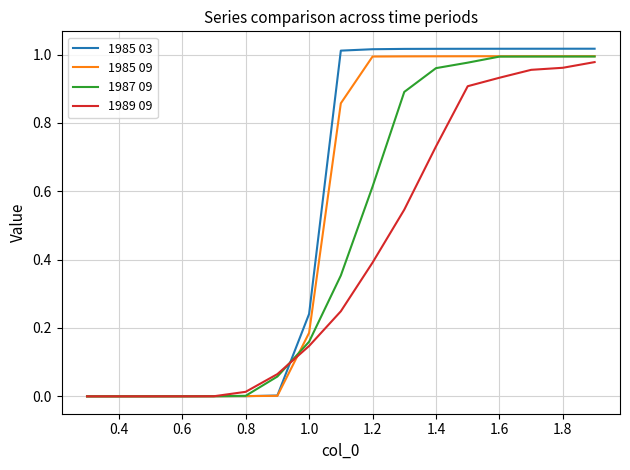

Which series has the largest range (max minus min)?

1985 03